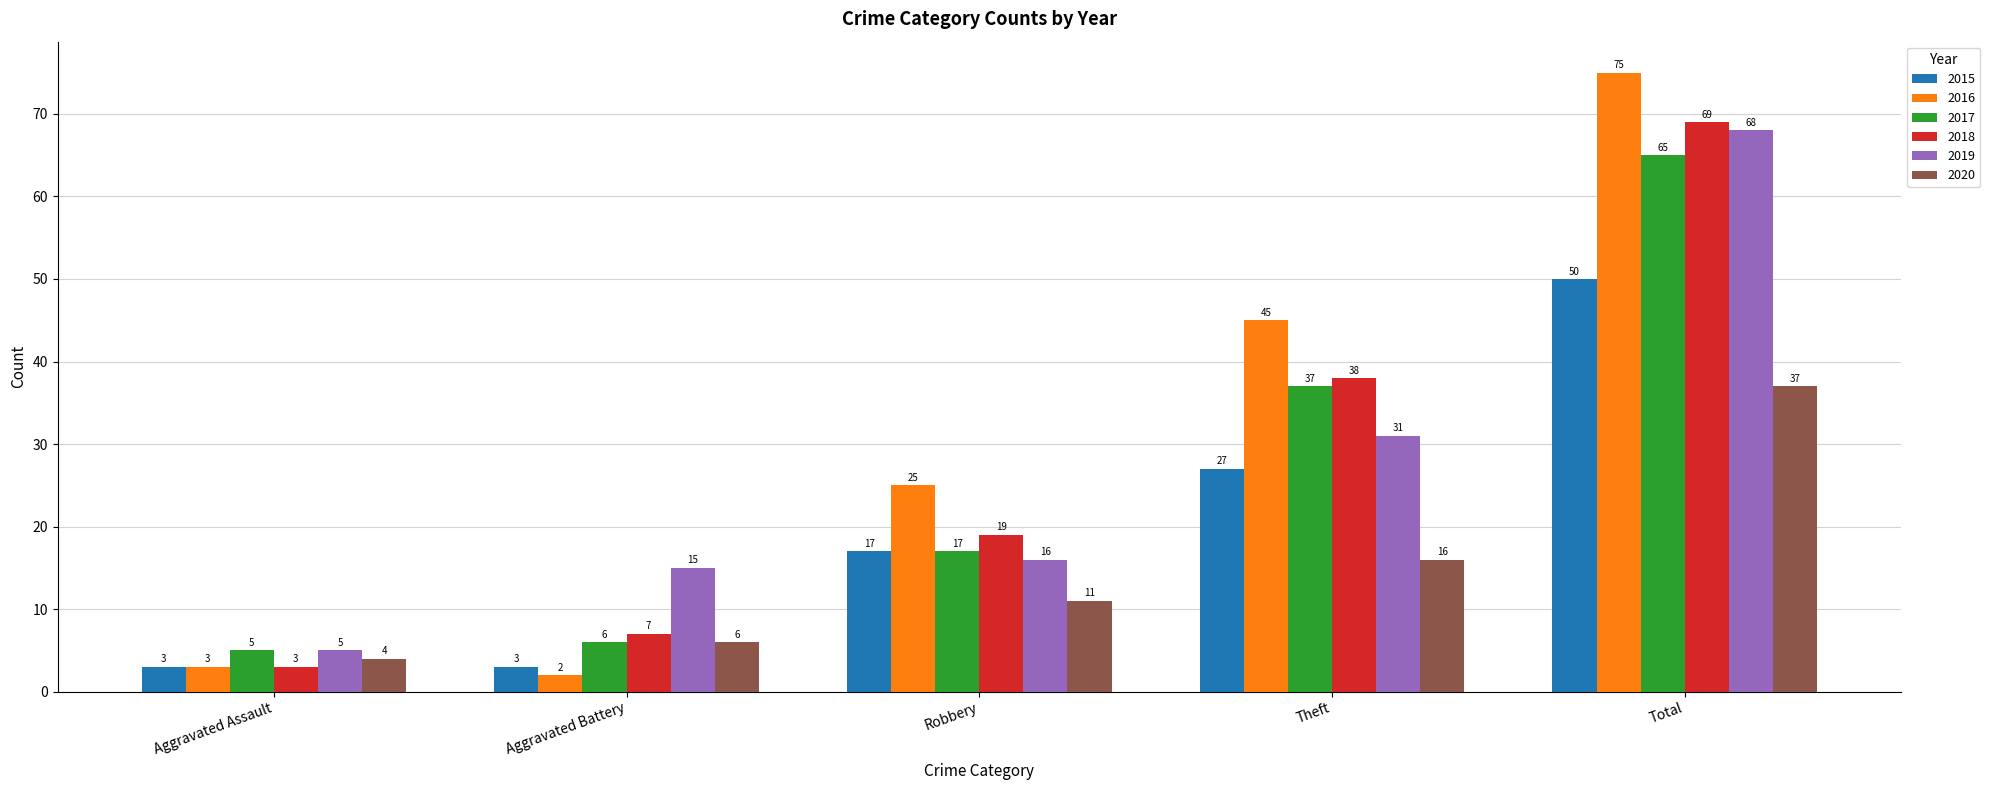

What is the label of the 3rd bar from the left?

Robbery